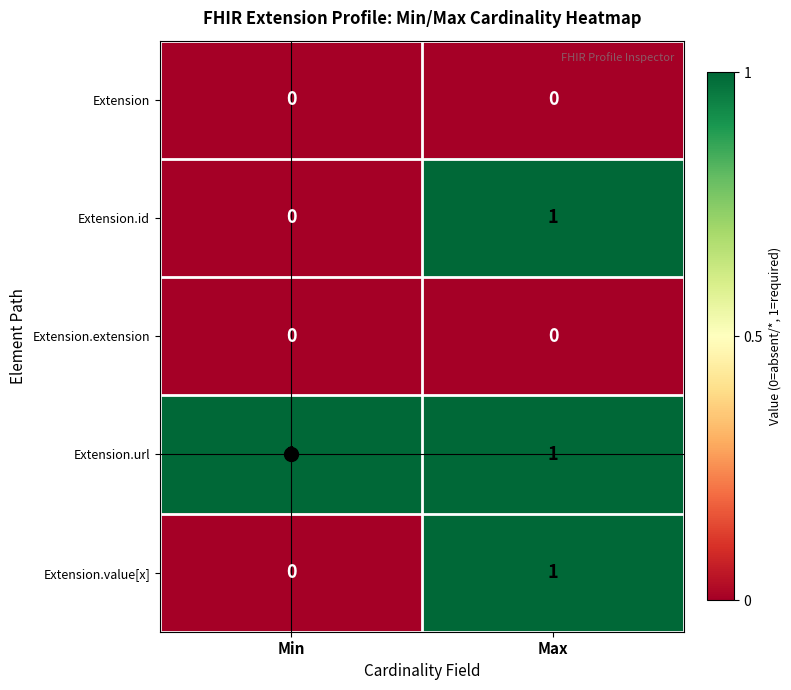

At which category is the sum across all series the highest?

Max